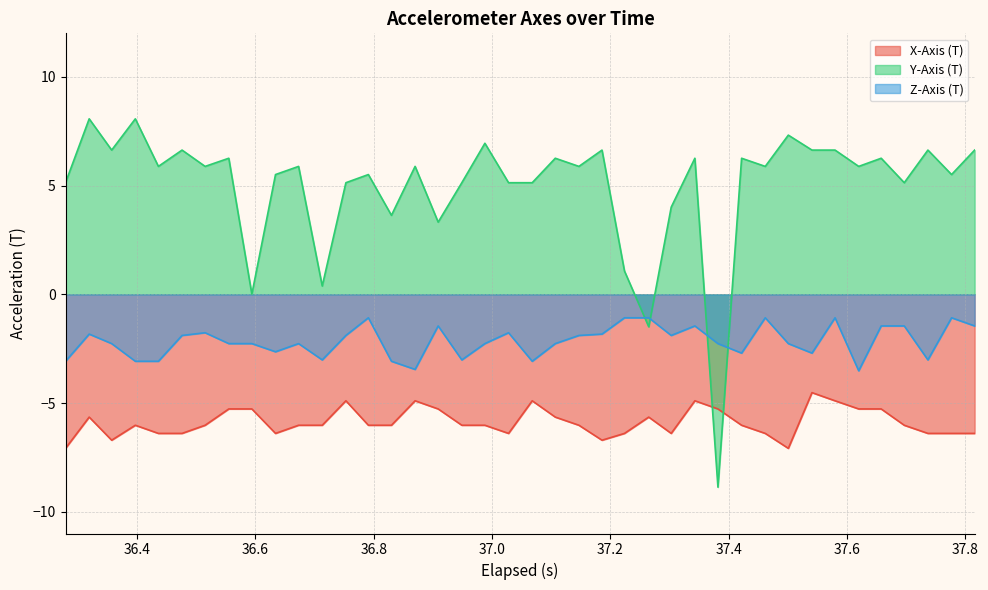

Which series has the widest spread of values?

Y-Axis (T)